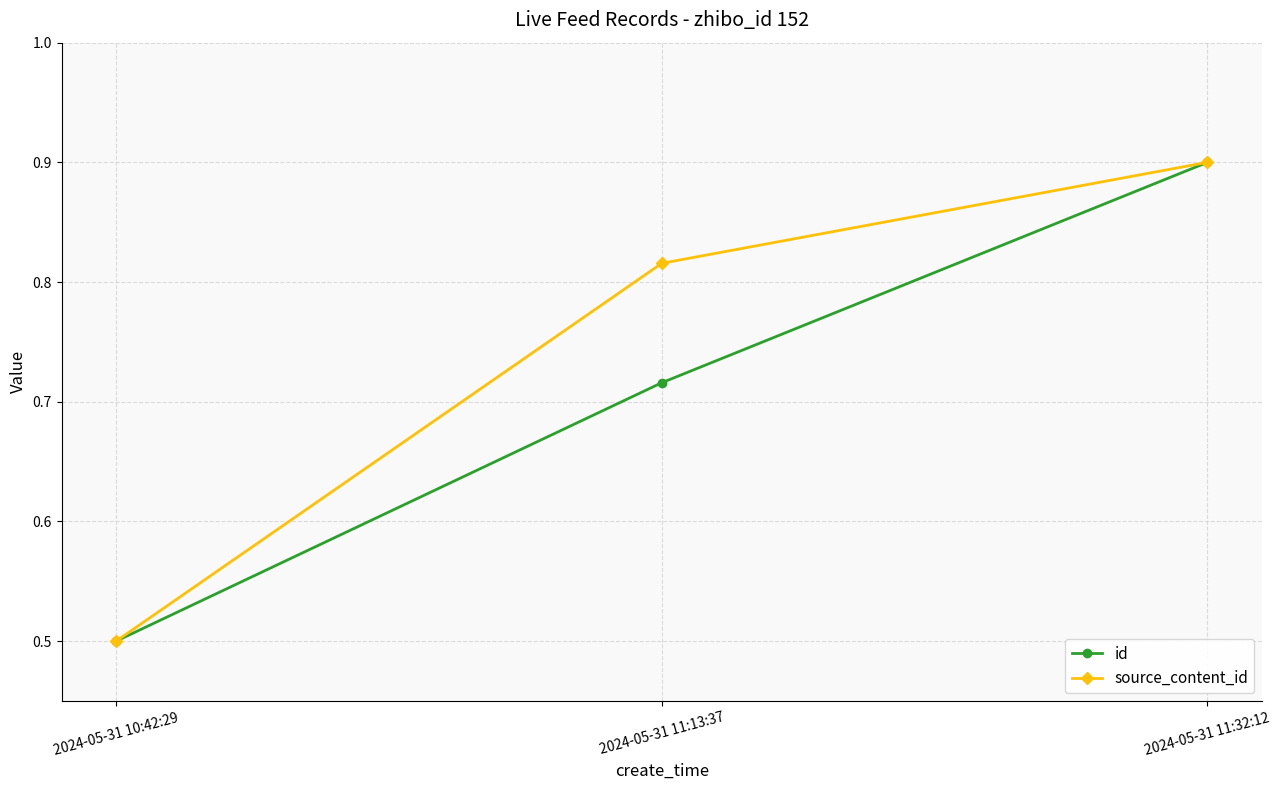

Which series has the largest total across all categories?

source_content_id